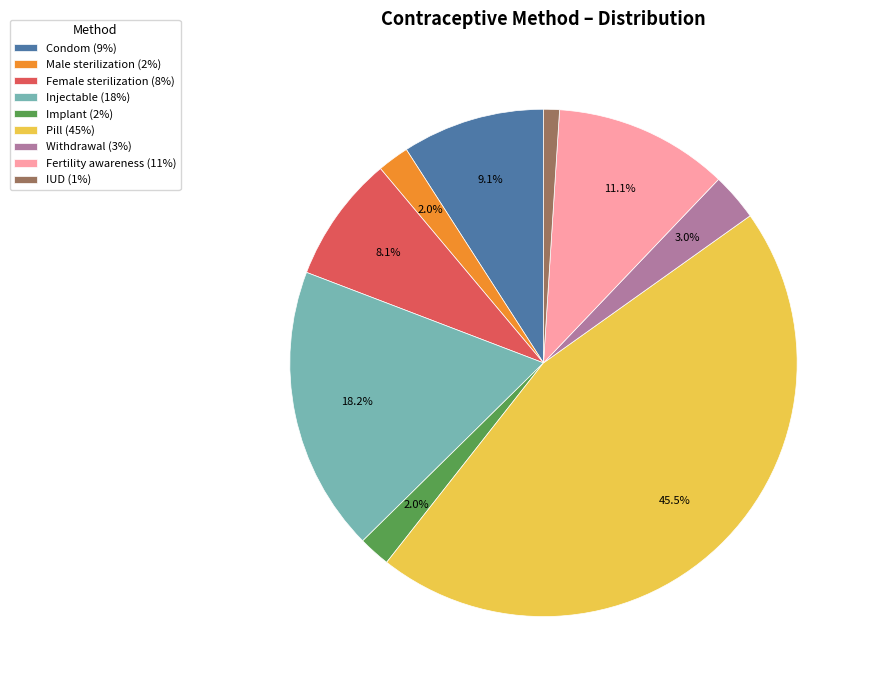

Count the number of slices in the pie.

9